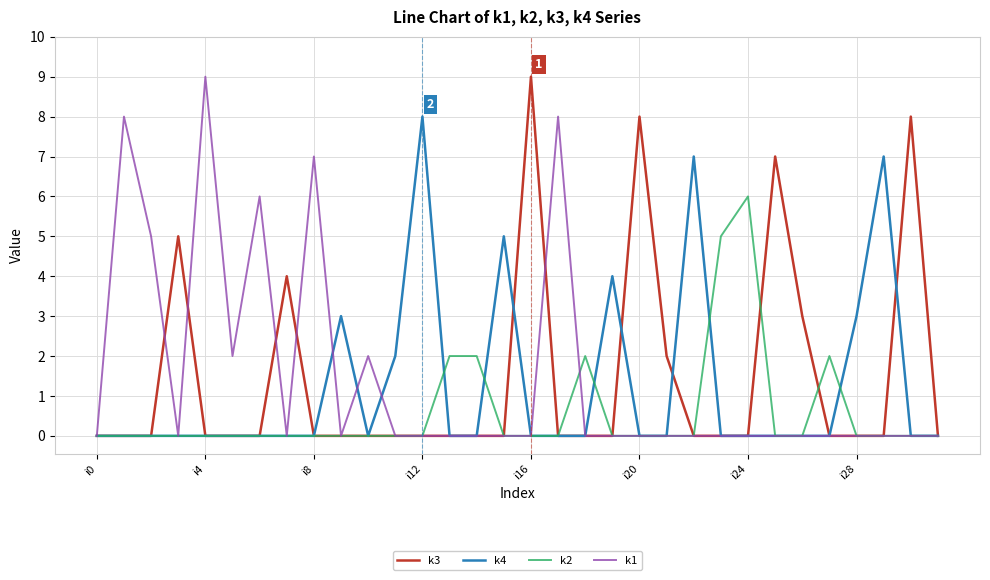

Where is k2 nearest to the value 3?

13